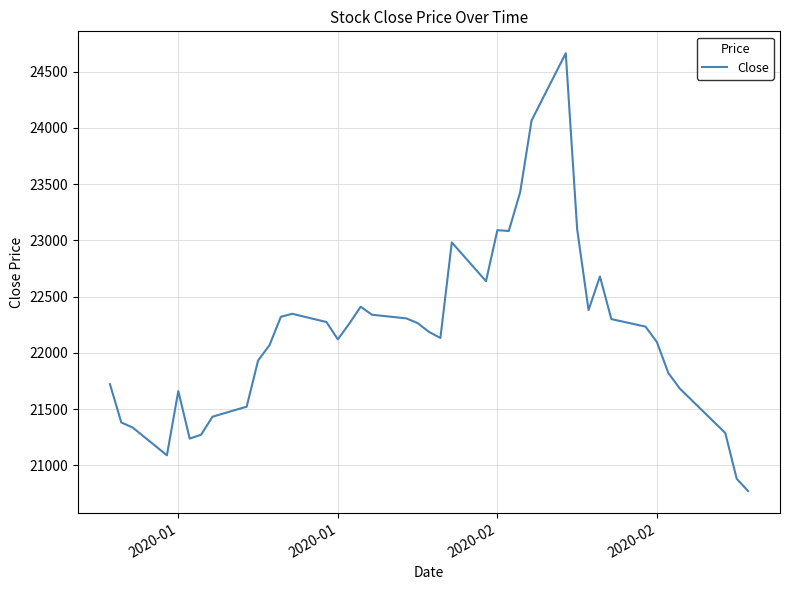

What is the difference between the maximum and minimum values?

3890.8